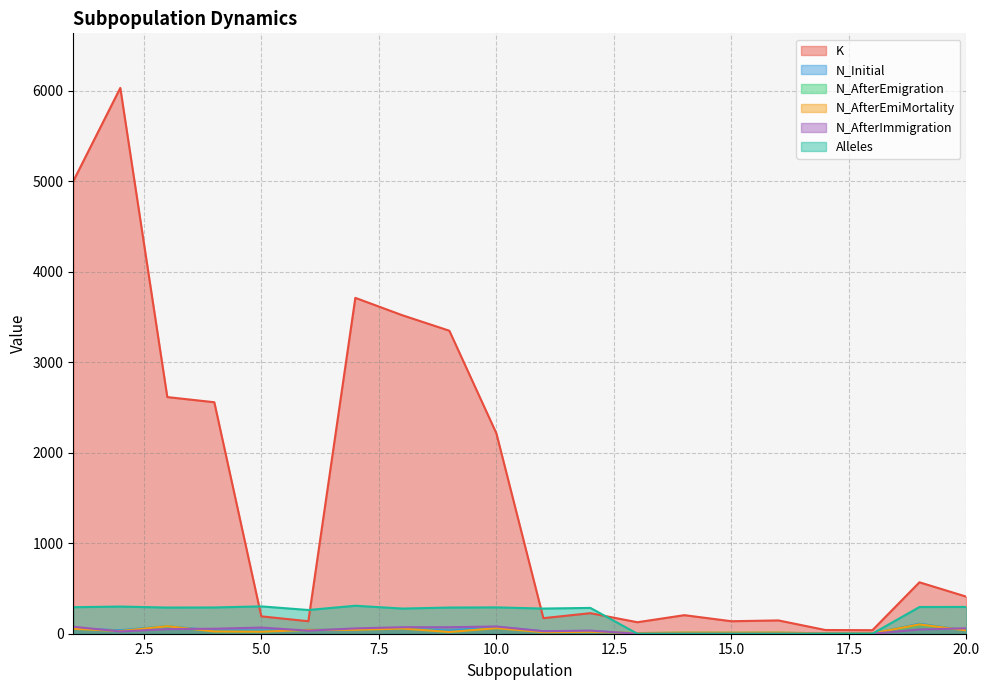

What is the total value across all series at 5?

642